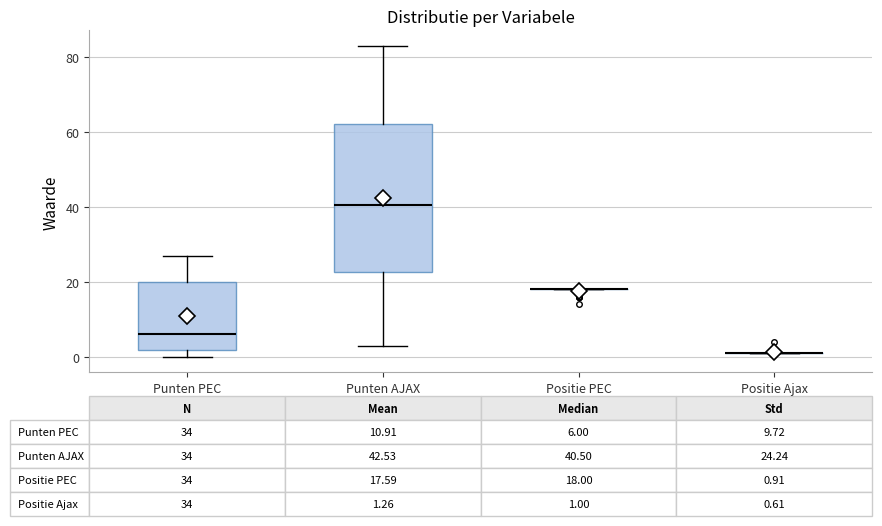

Which box is the tallest, from its lower edge to its upper edge?

Punten AJAX